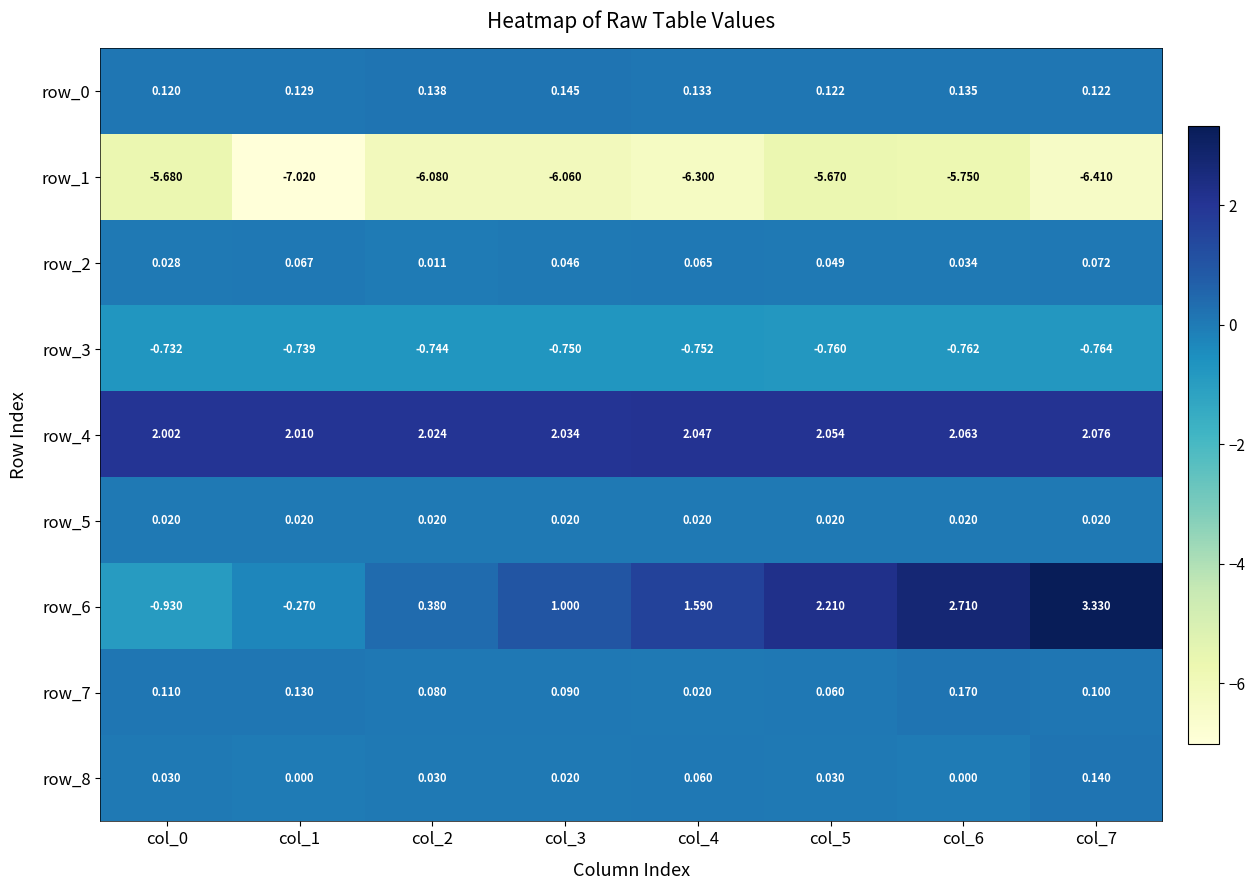

Is it true that row_7 equals 0.0 at col_4?

False